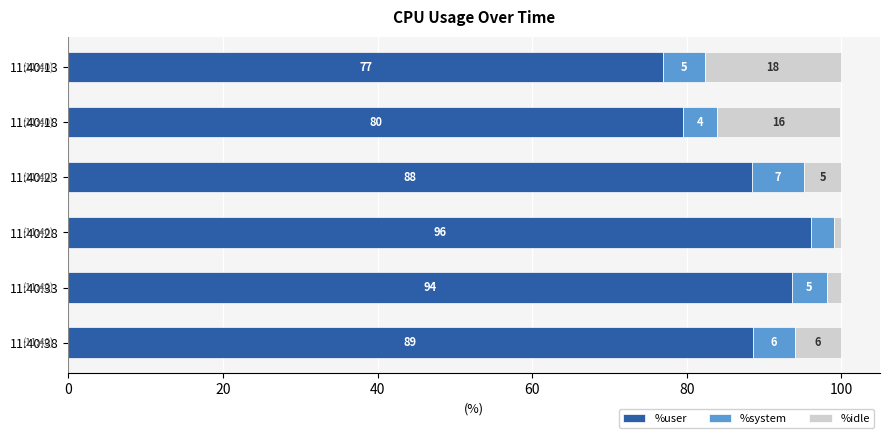

What are all the series names shown in the legend?

%user, %system, %idle